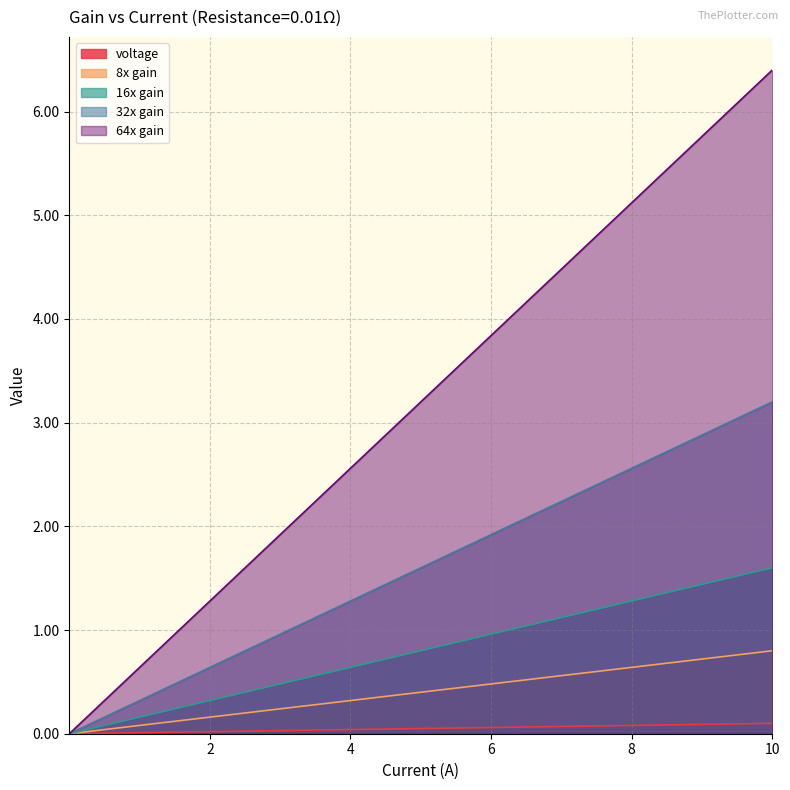

True or false: 8x gain and voltage intersect in this chart.

False